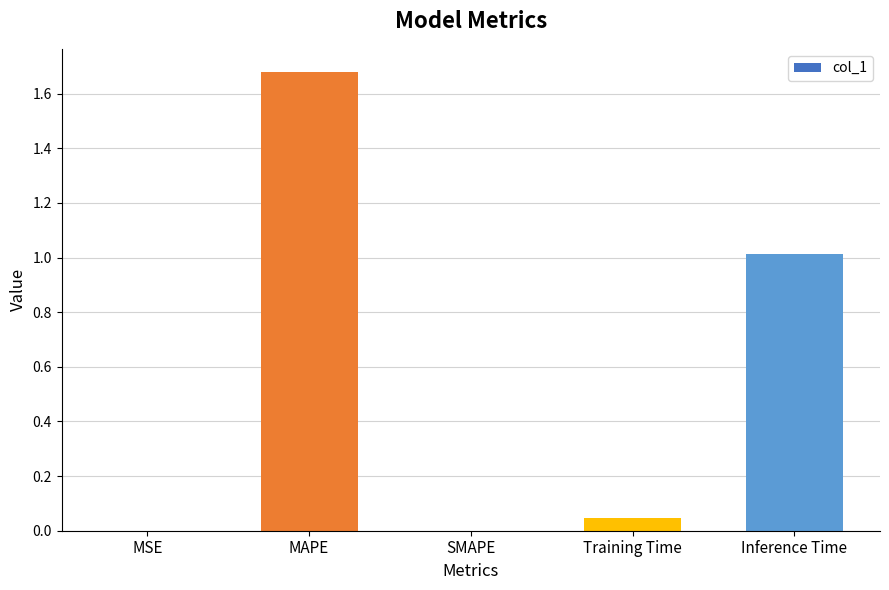

At which category does the chart reach its peak across all series?

MAPE